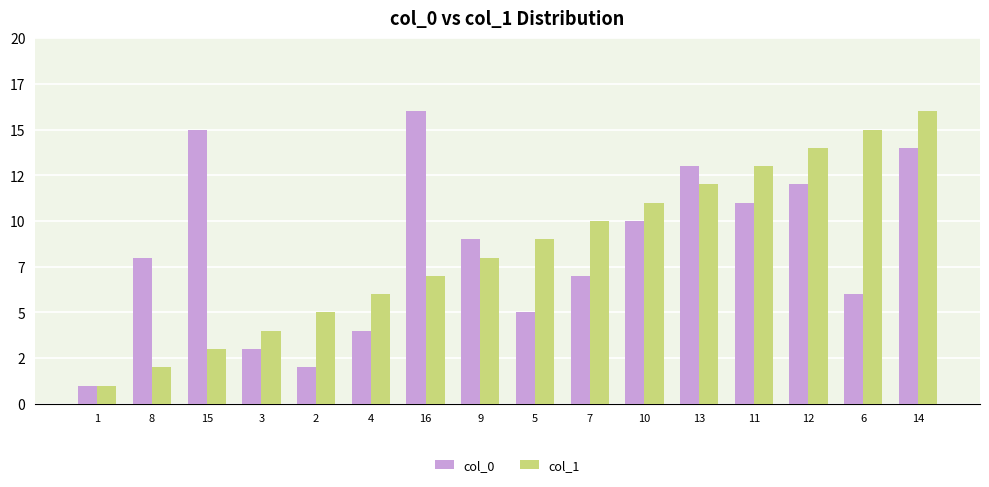

The value of col_1 at 11 is 13. True or false?

True